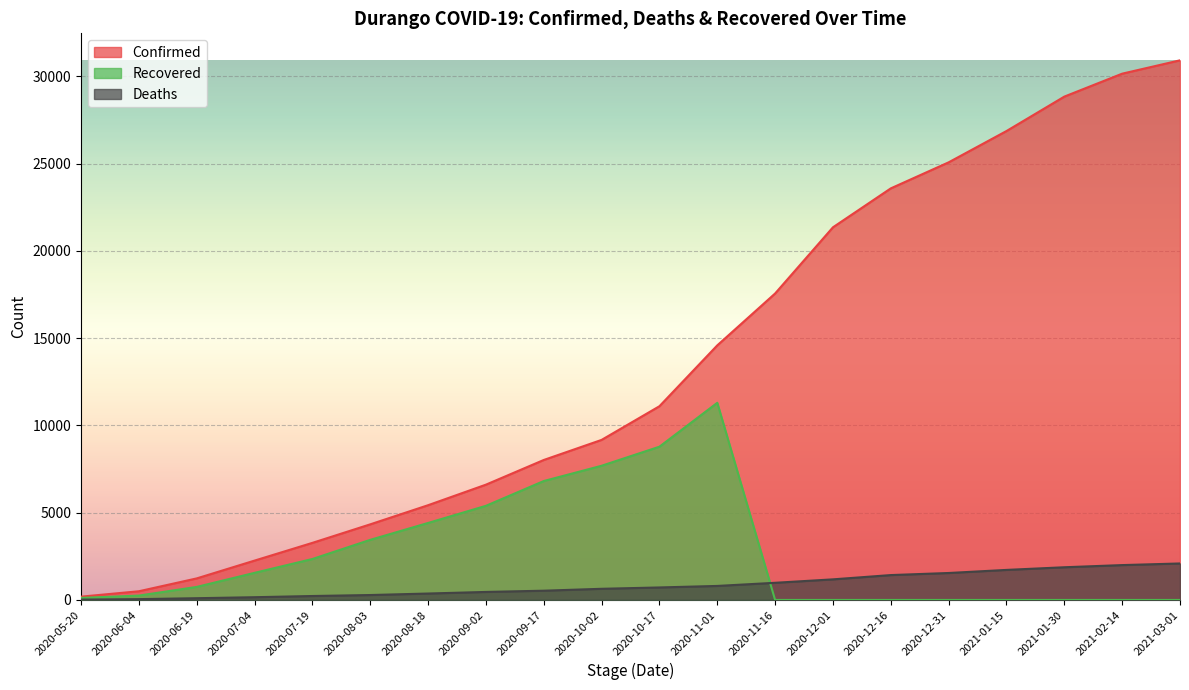

Reading right to left, list all the values displayed in this chart.

Confirmed: 30911	30146	28832	26860	25067	23576	21346	17555	14583	11097	9168	8018	6604	5427	4331	3270	2254	1234	498	189
Deaths: 2090	1997	1873	1721	1544	1425	1180	983	803	716	639	530	459	368	282	226	157	100	47	20
Recovered: 0	0	0	0	0	0	0	0	11293	8779	7687	6812	5392	4410	3443	2346	1553	747	250	116